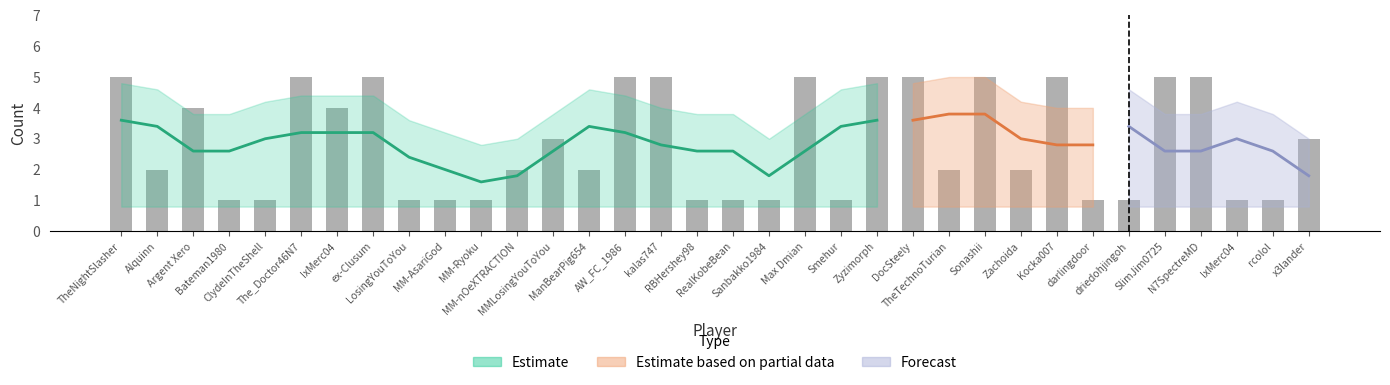

What is the lowest value of the Count_lower series?

1